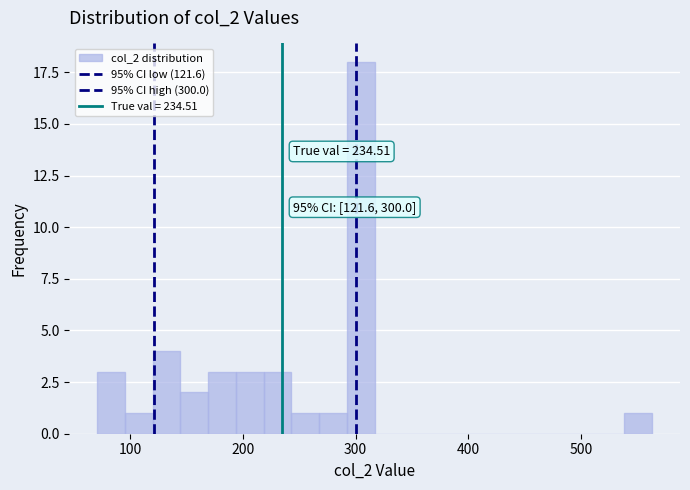

Read against the x-axis, roughly where is the centre of the tallest bar?

300